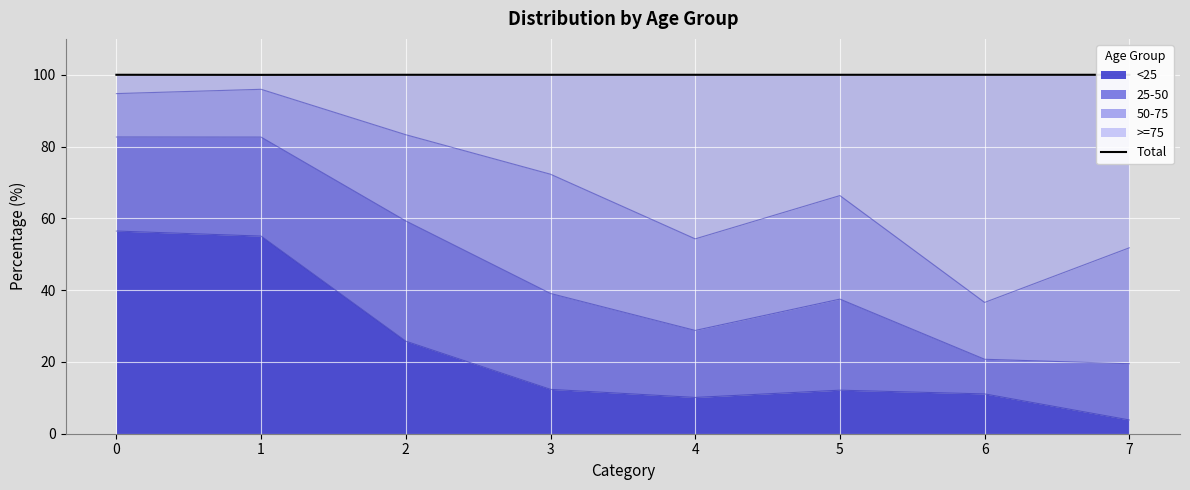

Is it true that <25 equals 56.5 at 0?

True